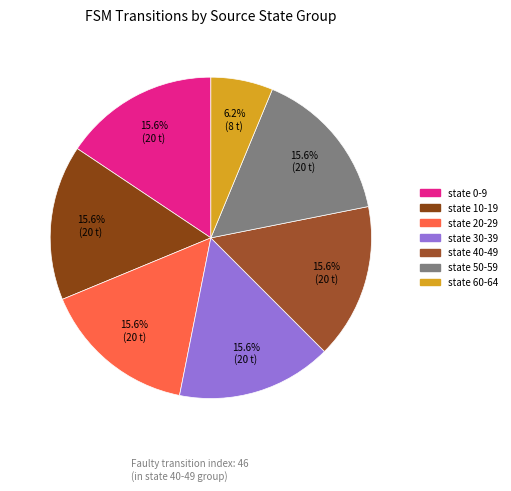

How many slices are in this pie chart?

7